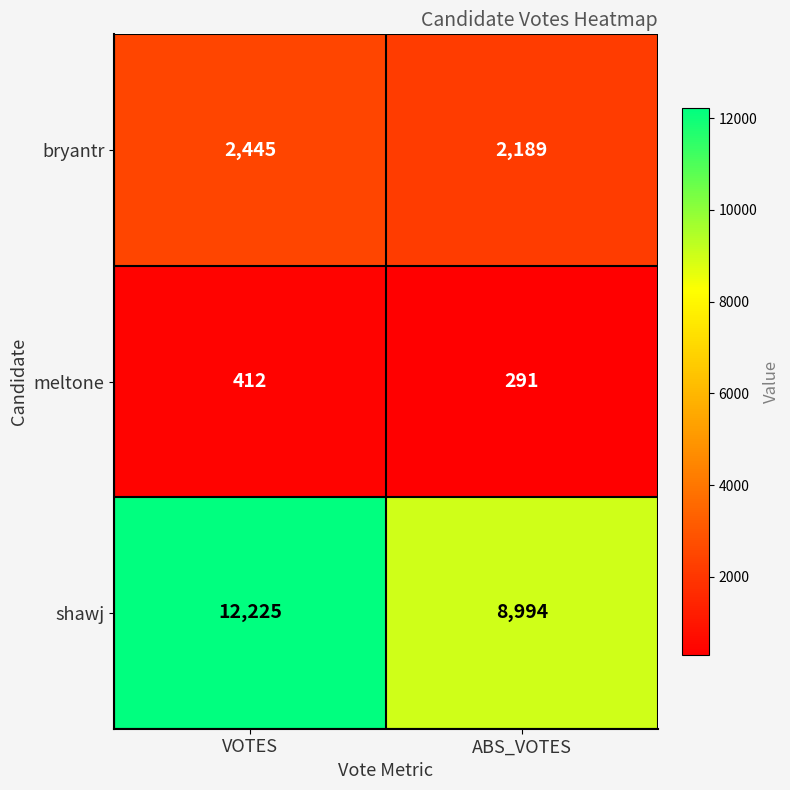

What is the average value of the shawj series?

10610